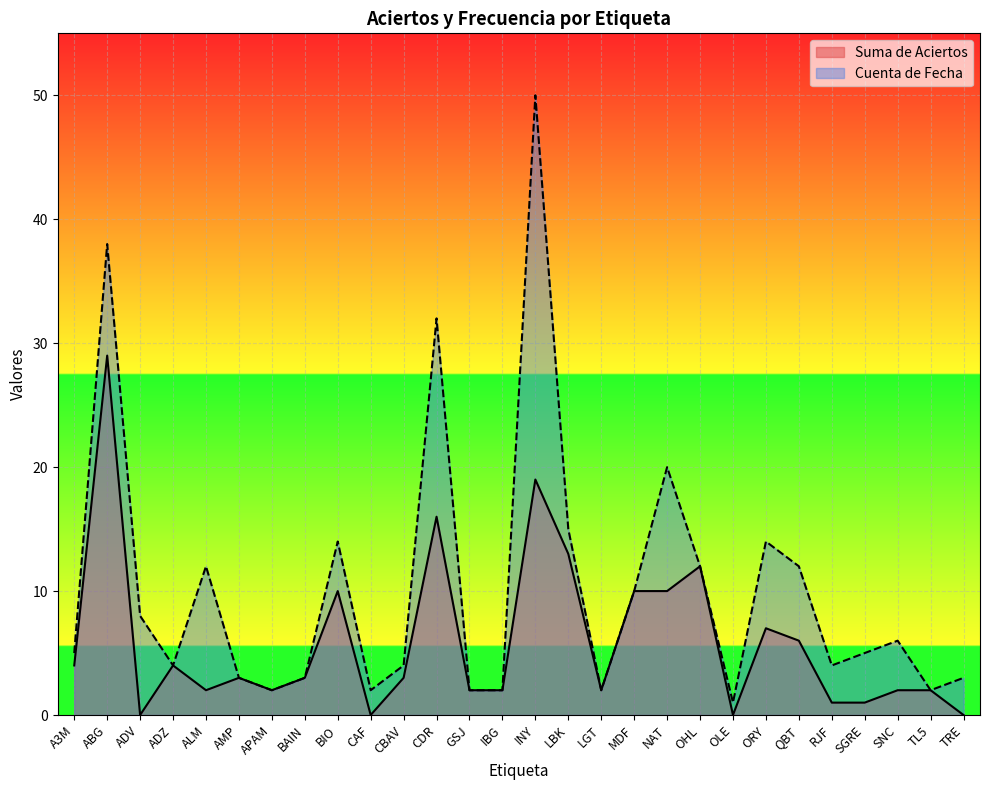

Rank the series by their maximum value, from highest to lowest.

Cuenta de Fecha, Suma de Aciertos